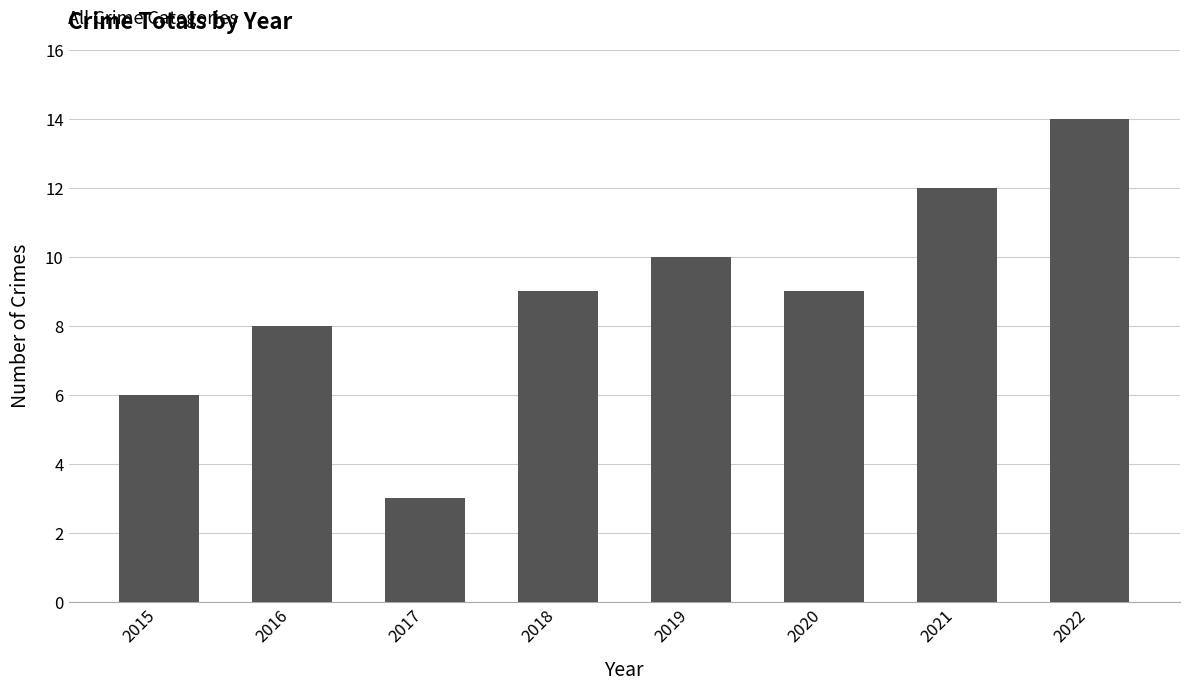

Which label corresponds to the smallest value in the chart?

2017